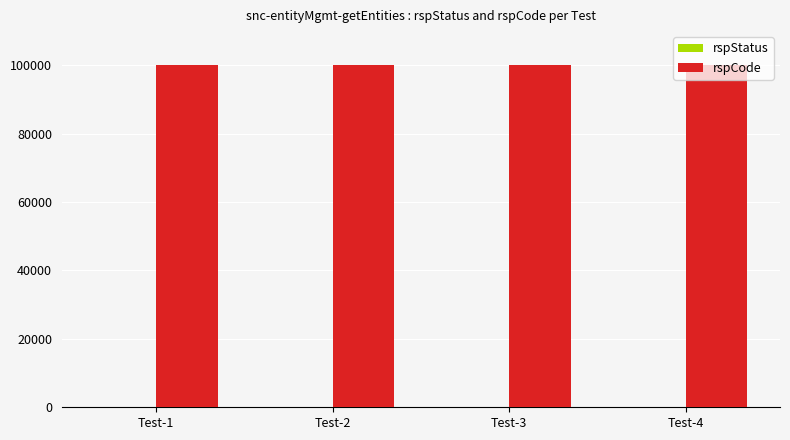

The value of rspCode at Test-1 is 22796. True or false?

False